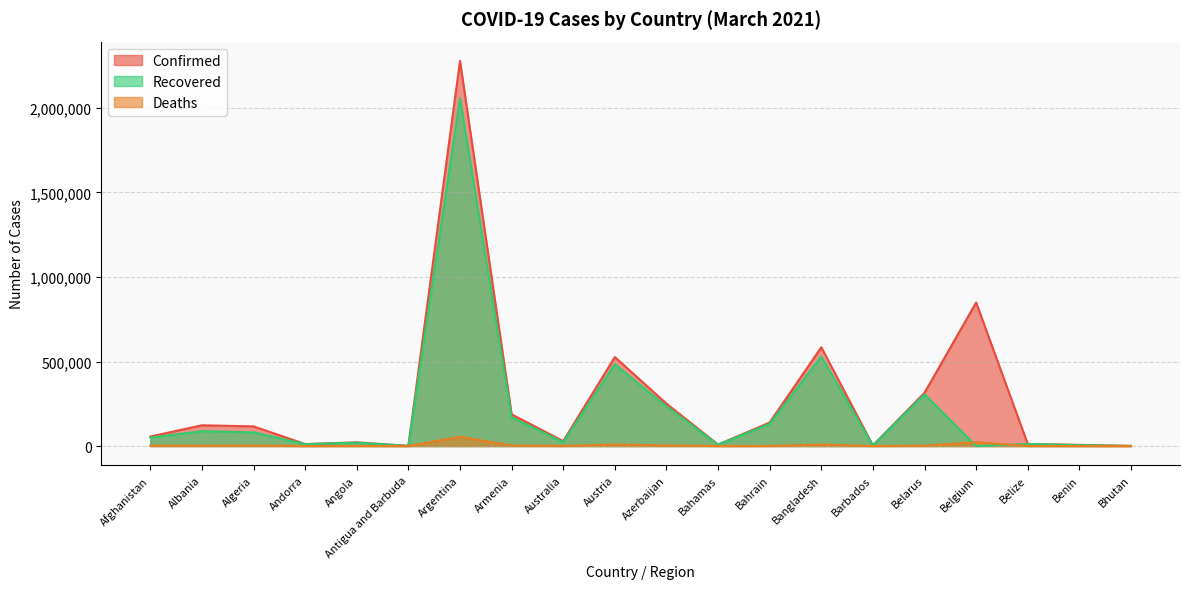

Reading left to right, transcribe all the data shown in this chart.

Confirmed: 56226	122767	116438	11687	21914	1100	2278115	187441	29228	526393	250921	8935	139124	584395	3582	314993	849090	12410	7100	870
Recovered: 49937	87760	81065	11111	20190	743	2056472	169727	22988	483460	234382	7757	131115	529594	3401	305560	0	12047	5552	867
Deaths: 2467	2184	3071	114	532	28	55092	3416	909	9178	3421	188	508	8797	40	2193	22786	317	90	1